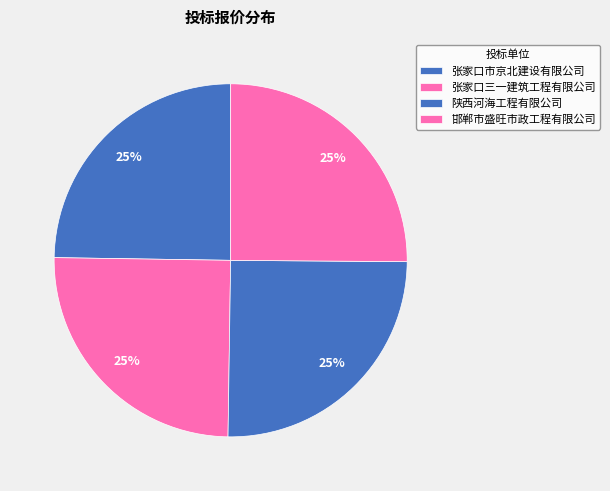

How many segments does this pie chart have?

4